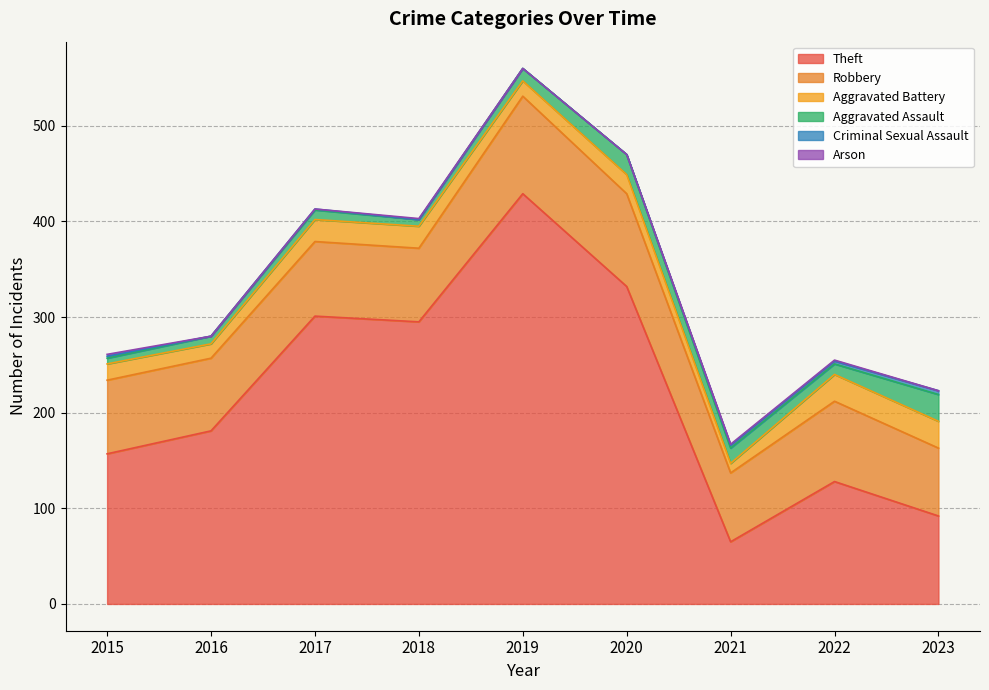

List the series in order of their peak value, highest first.

Theft, Robbery, Aggravated Battery, Aggravated Assault, Criminal Sexual Assault, Arson